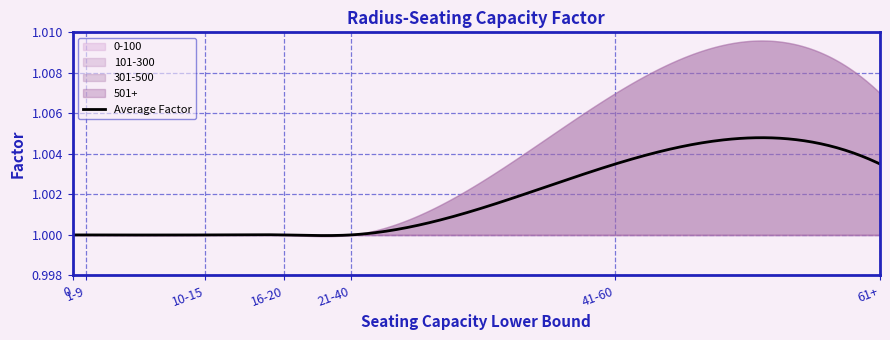

True or false: 101-300 and 501+ intersect in this chart.

False